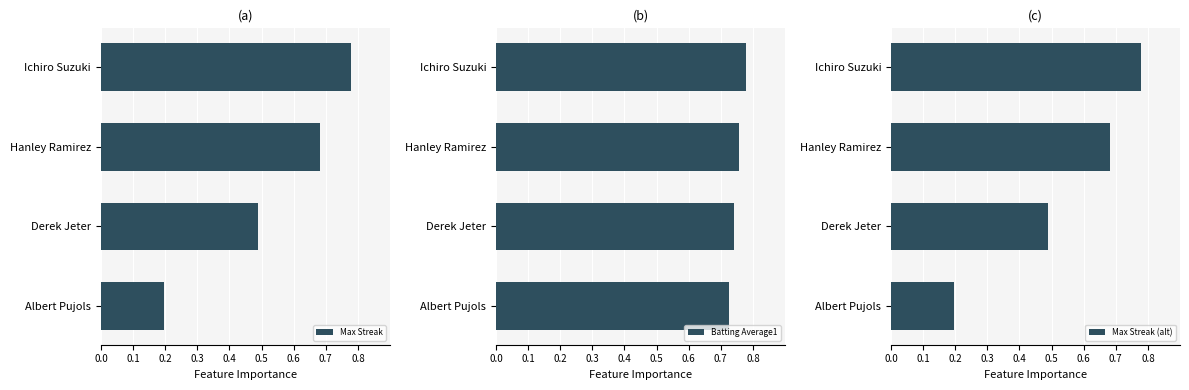

Is it true that Max Streak (alt) equals 1.0 at Hanley Ramirez?

False